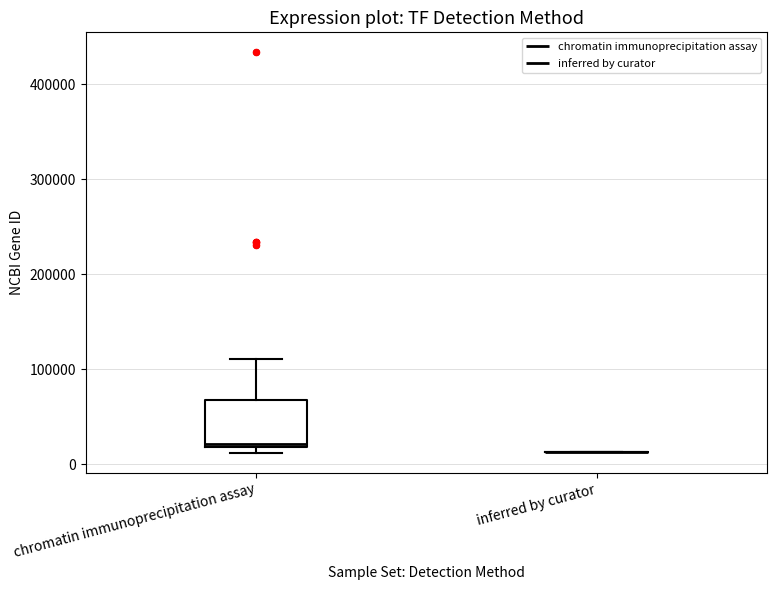

Where does the upper whisker of the box for chromatin immunoprecipitation assay end on the y-axis? The values are not printed on the chart, so give them approximately, as read against the axis.

110000